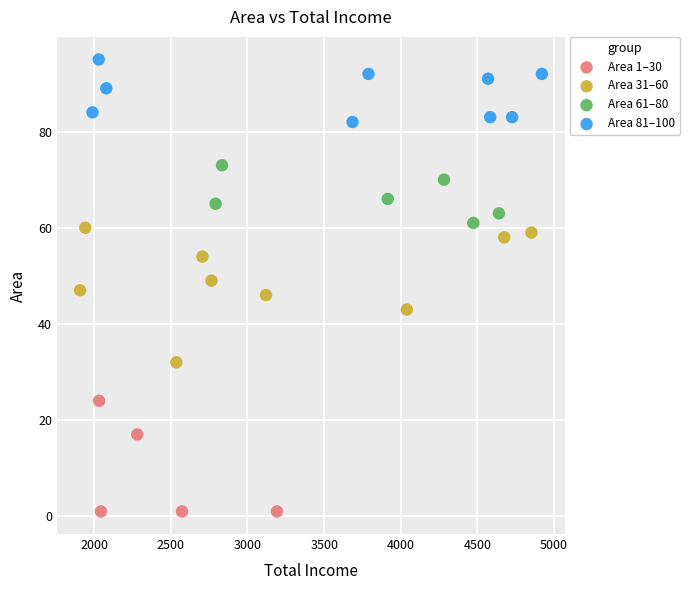

Which series has the widest spread of Y values?

Area 31–60